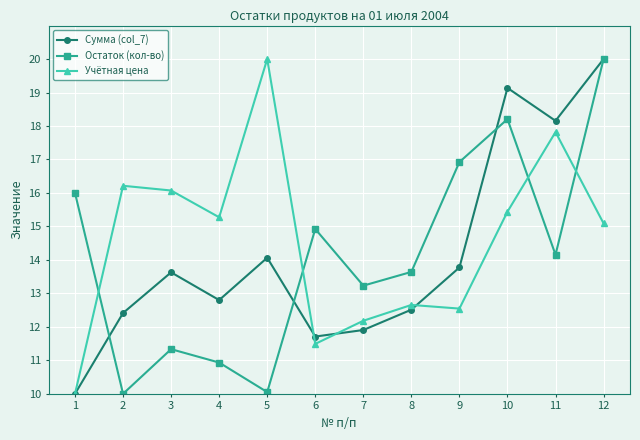

Count the number of categories in the chart.

12